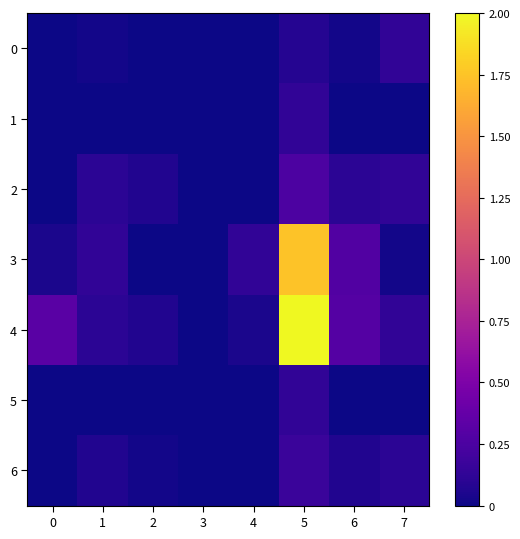

What is the difference between the highest and lowest values at 1?

0.1